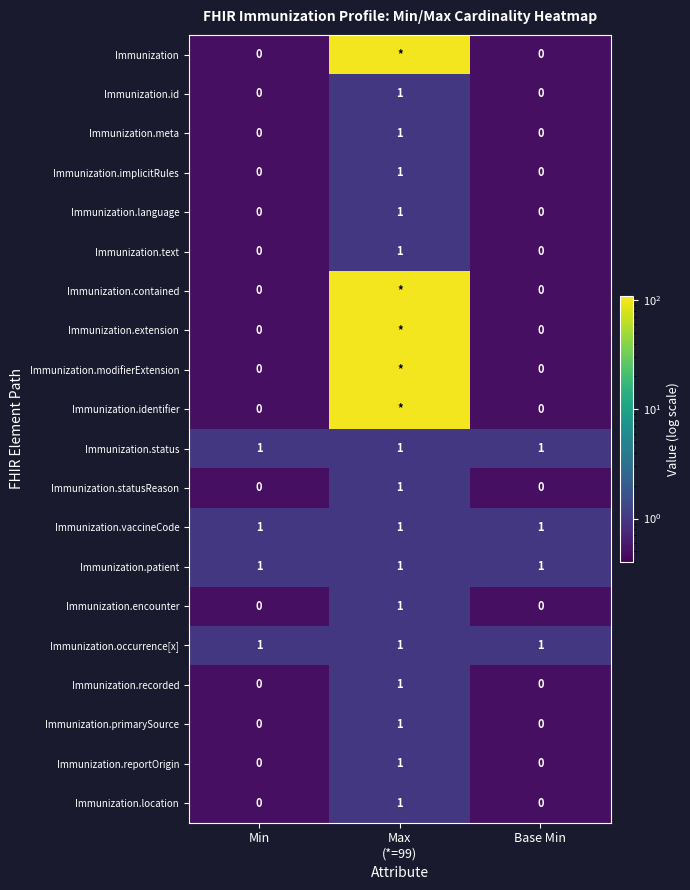

How many Immunization.location values are between 0 and 1?

3